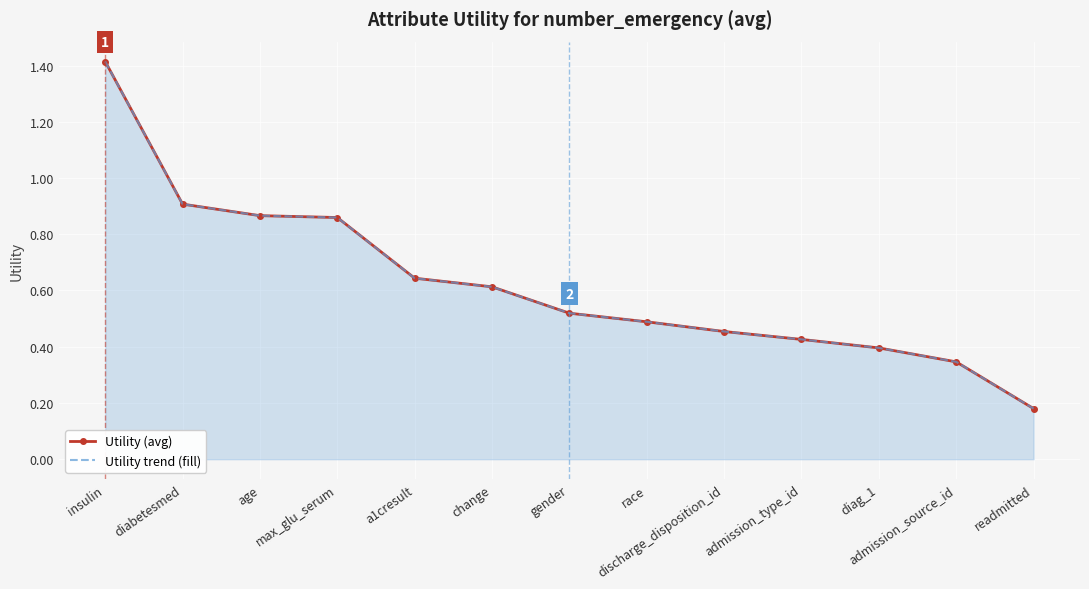

Which series has the largest total across all categories?

Utility (avg)